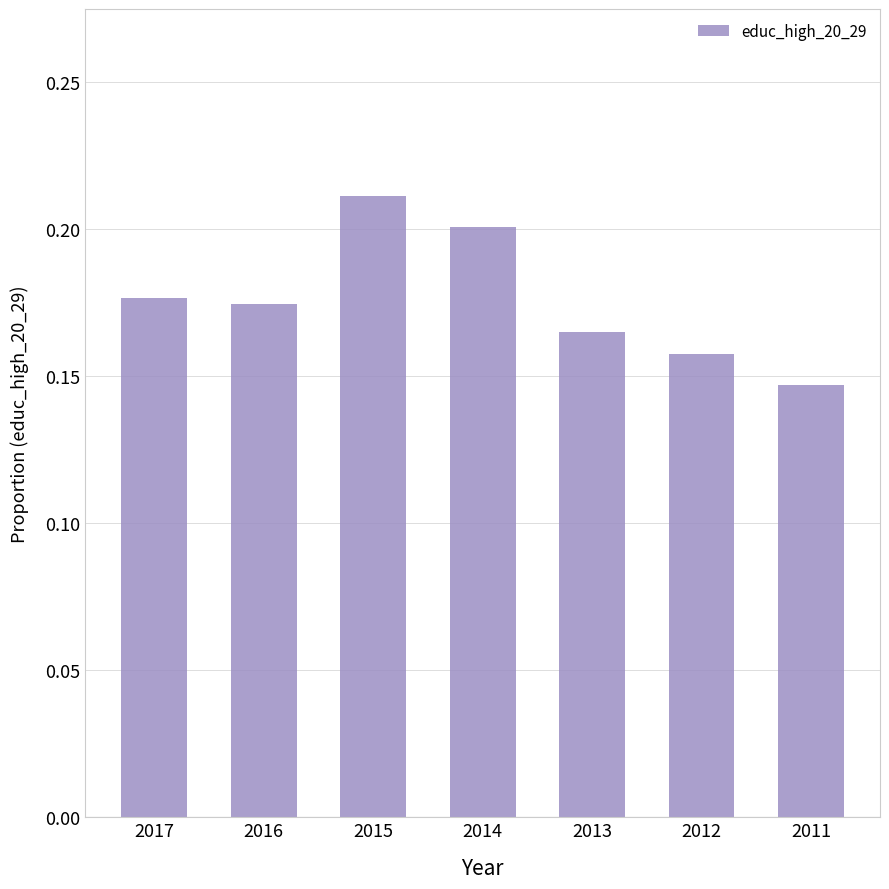

Count the values in the range 0 to 1.

7